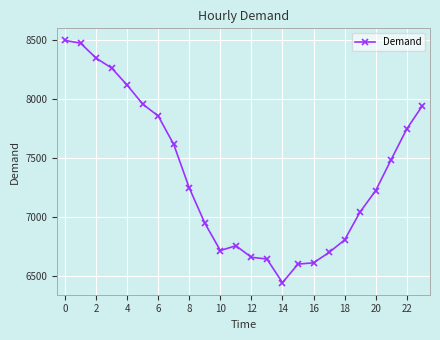

What is the greatest value displayed?

8498